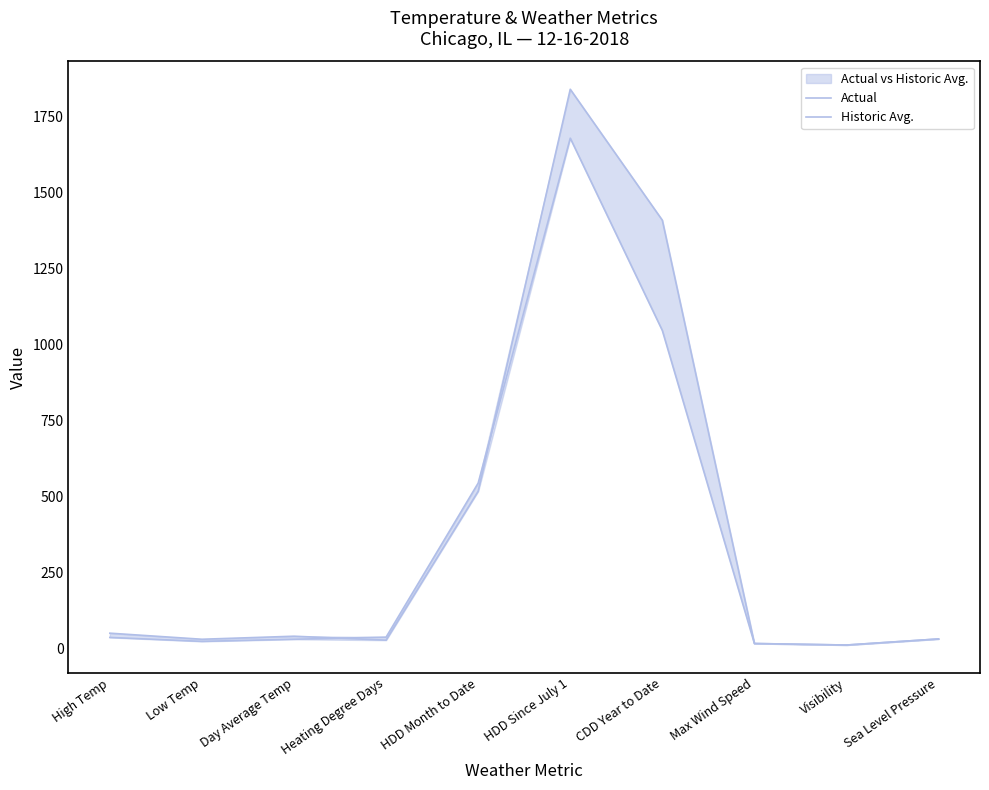

Does the chart have visible grid lines?

No